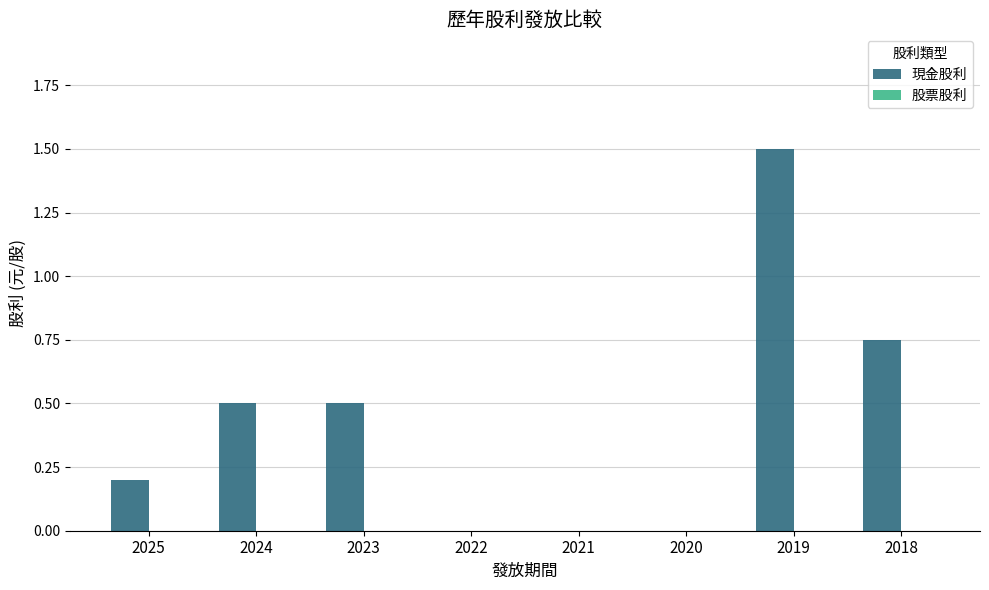

Between 2024 and 2020, which is larger?

2024